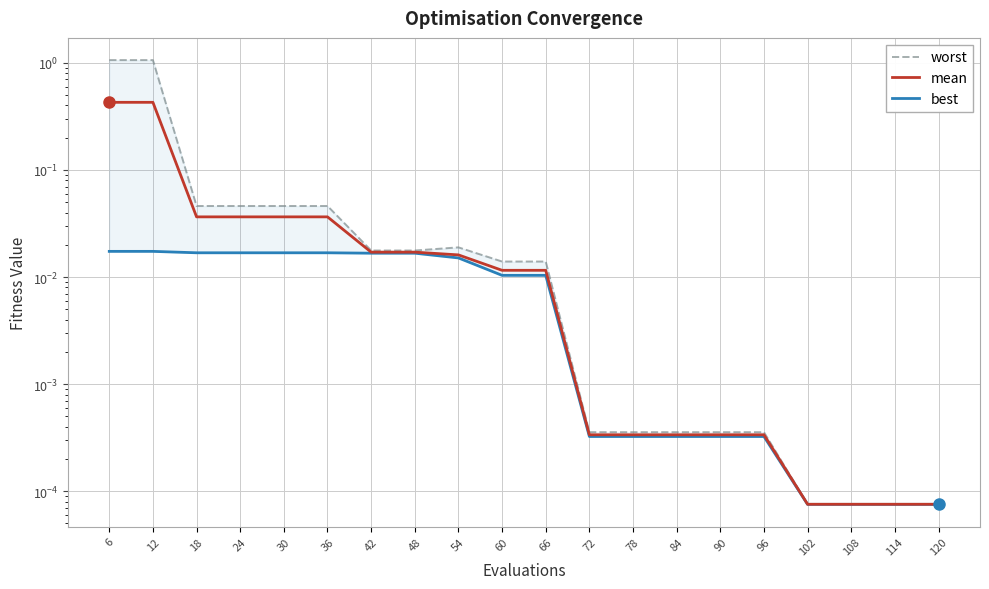

Rank the series by their average value, from highest to lowest.

worst, mean, best